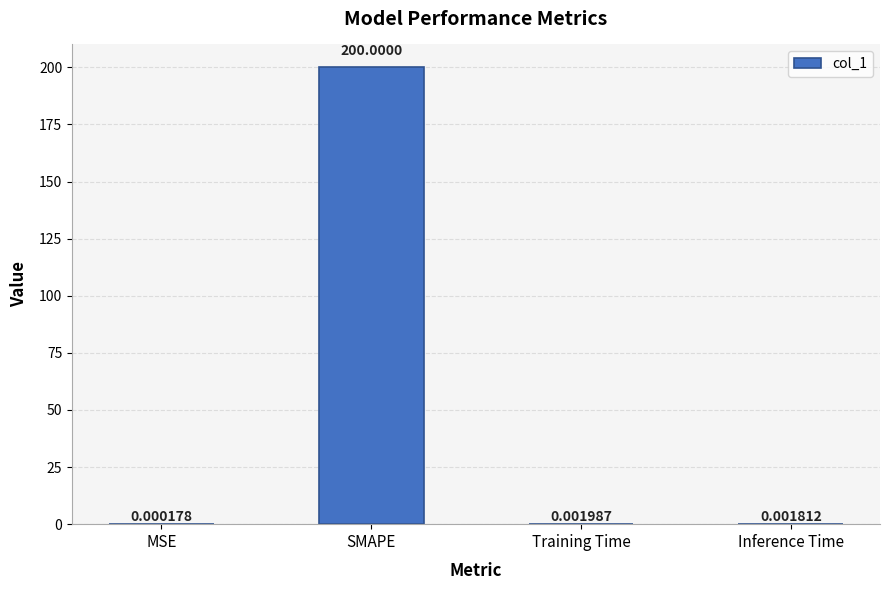

Which has a higher value, Inference Time or SMAPE?

SMAPE